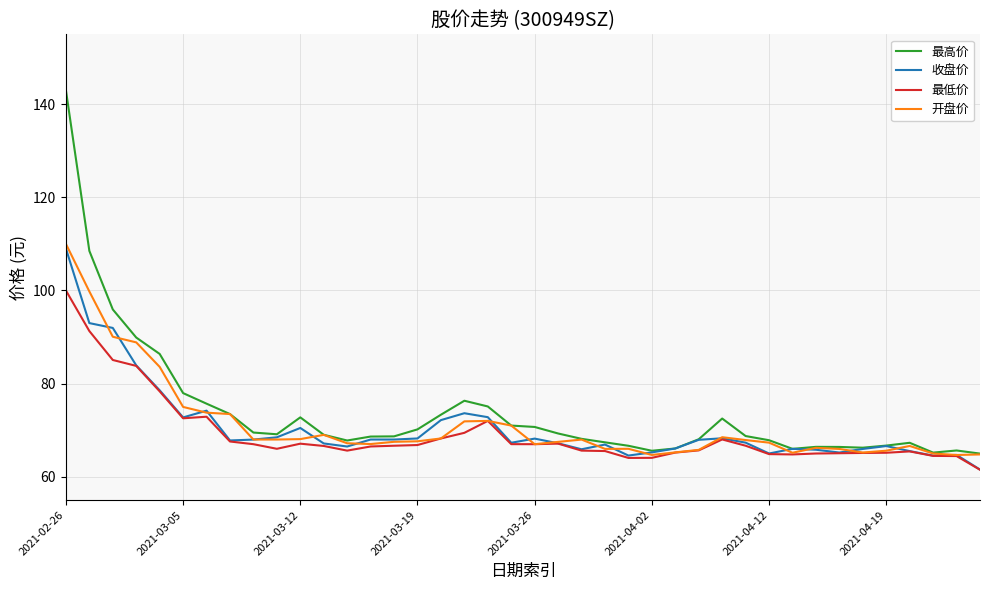

What is the maximum value shown in the chart?

143.0